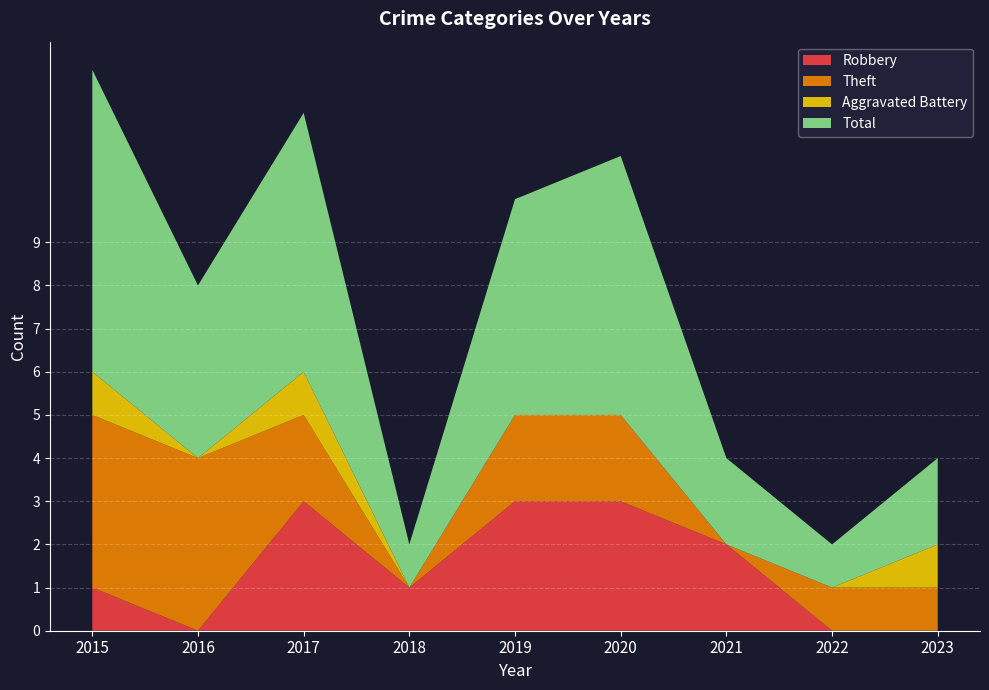

Reading left to right, what are all the values shown in this chart?

Robbery: 2015=1	2016=0	2017=3	2018=1	2019=3	2020=3	2021=2	2022=0	2023=0
Theft: 2015=4	2016=4	2017=2	2018=0	2019=2	2020=2	2021=0	2022=1	2023=1
Aggravated Battery: 2015=1	2016=0	2017=1	2018=0	2019=0	2020=0	2021=0	2022=0	2023=1
Total: 2015=7	2016=4	2017=6	2018=1	2019=5	2020=6	2021=2	2022=1	2023=2